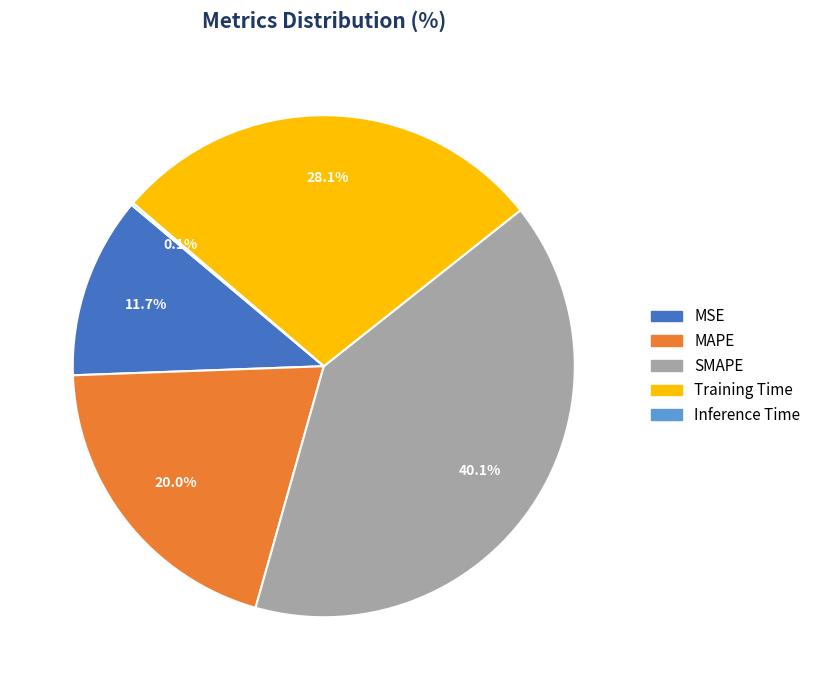

Which slice is the largest?

SMAPE